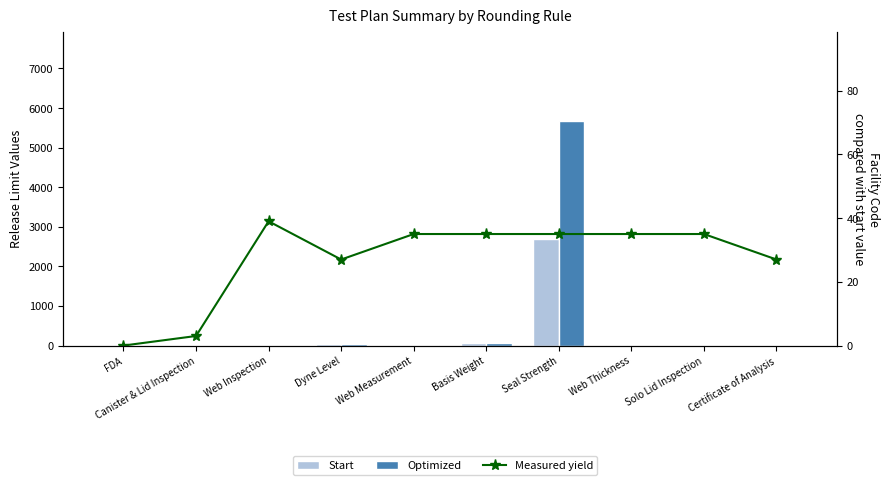

The Measured yield series shows 5.6 at Certificate of Analysis. True or false?

False